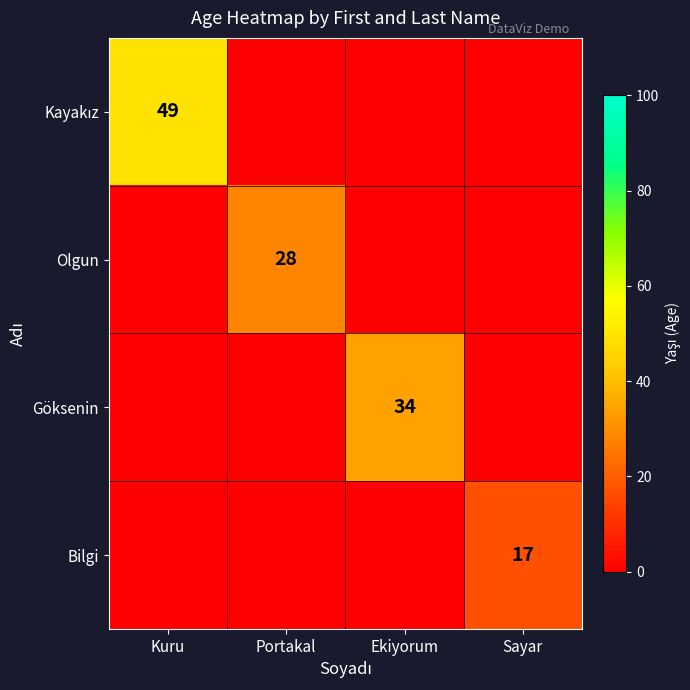

Is it true that Göksenin equals 34 at Ekiyorum?

True